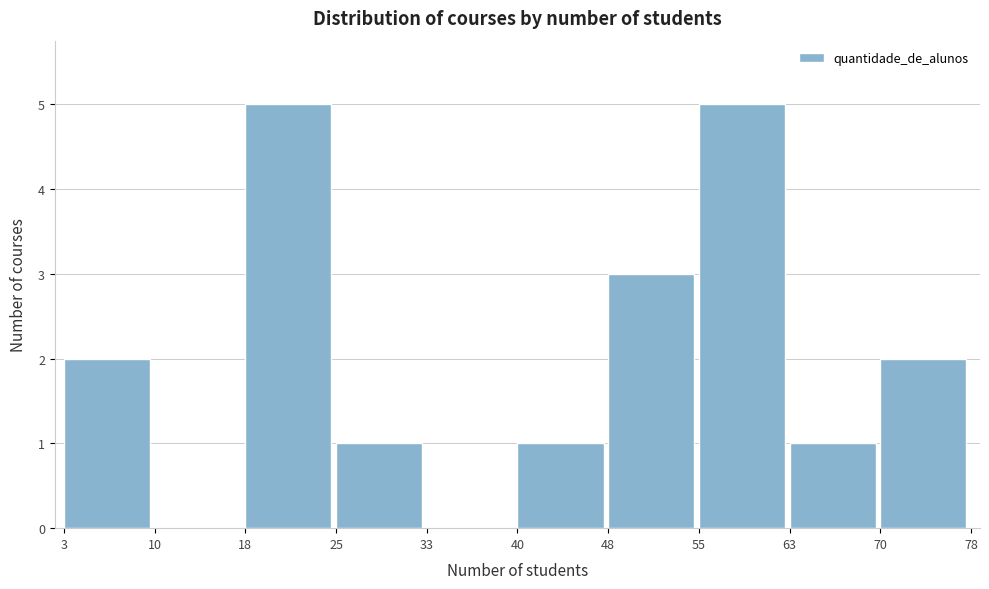

Reading left to right, transcribe this chart: for each bar, give the range it covers on the x-axis and its height. The values are not printed on the chart, so give them approximately, as read against the axis.

3 to 10: 2
10 to 18: 0
18 to 25: 5
25 to 33: 1
33 to 40: 0
40 to 48: 1
48 to 55: 3
55 to 63: 5
63 to 70: 1
70 to 78: 2